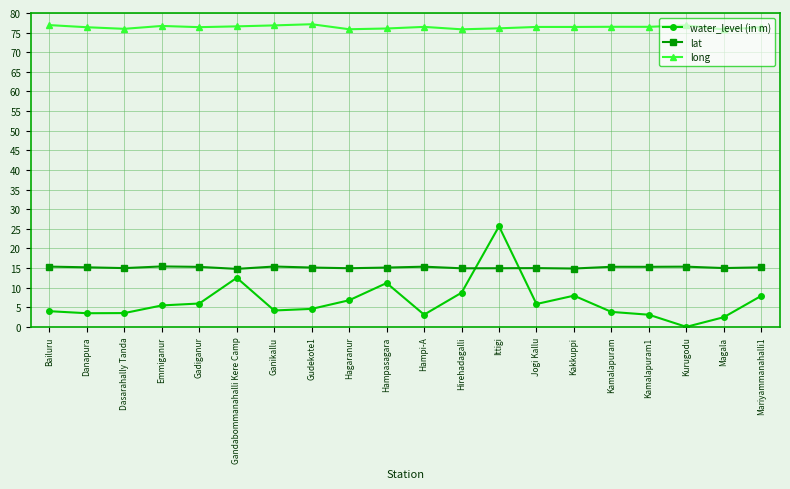

List the series in order of their peak value, lowest first.

lat, water_level (in m), long